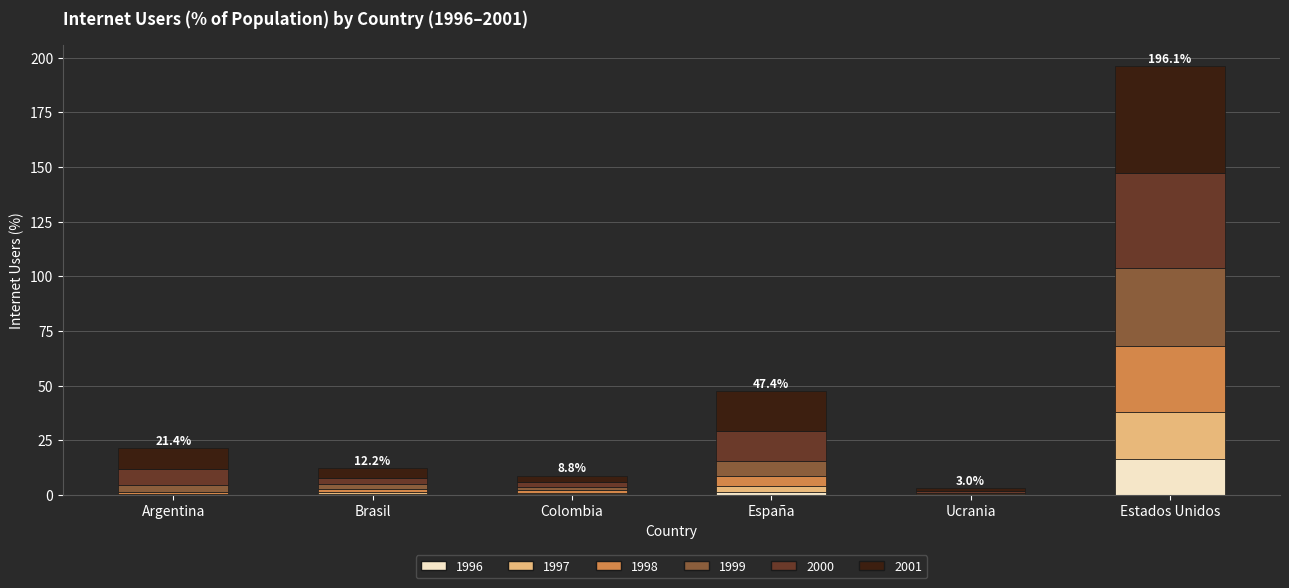

What is the maximum value for 1996?

16.4